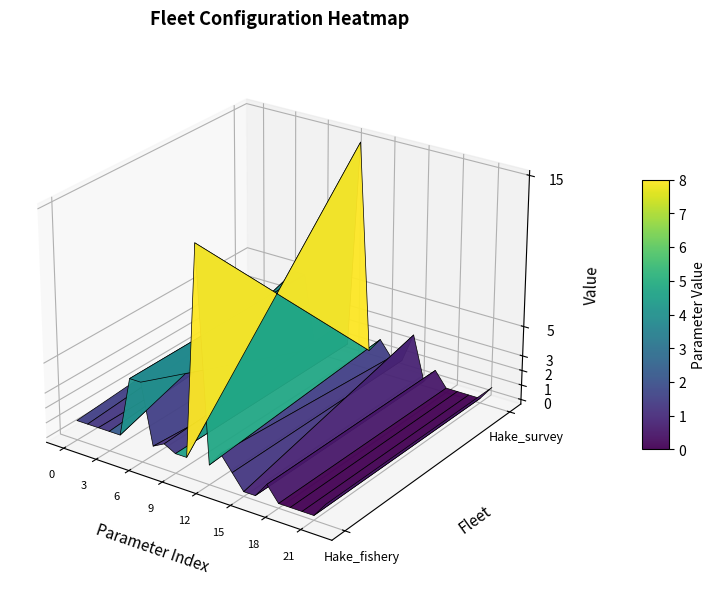

Rank the categories by Hake_fishery value from highest to lowest.

11, 5, 6, 13, 8, 0, 1, 2, 3, 4, 7, 9, 10, 12, 14, 17, 22, 15, 16, 18, 19, 20, 21